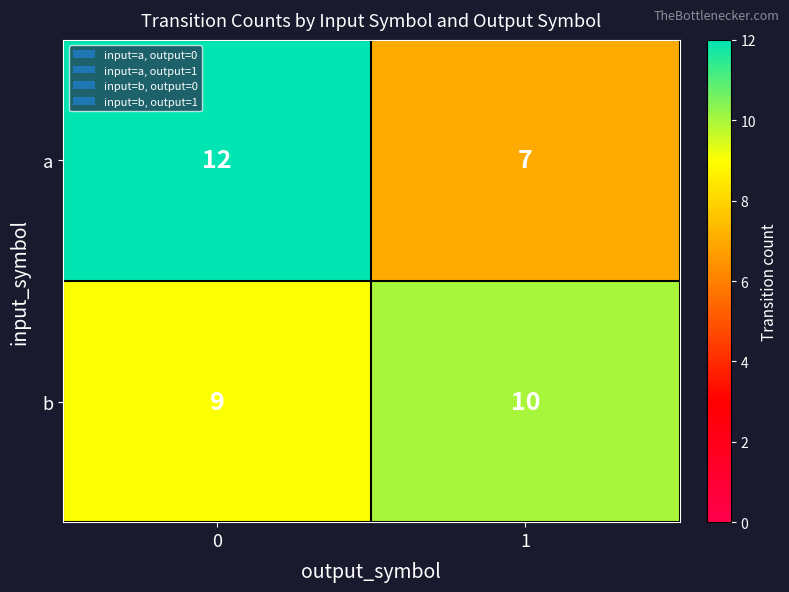

Is the value of b at 1 greater than the value of a at 1?

Yes